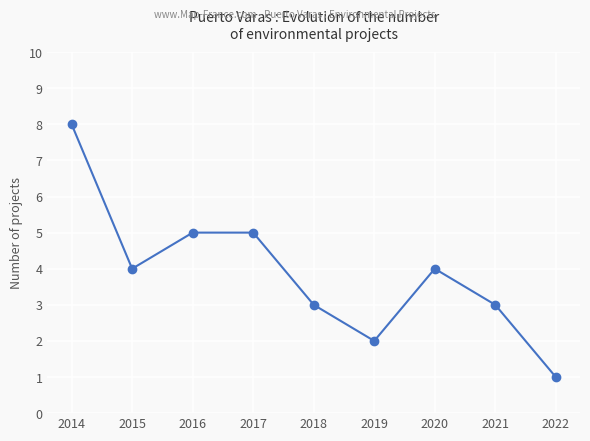

How many points are lower than both their immediate neighbors (excluding endpoints)?

2